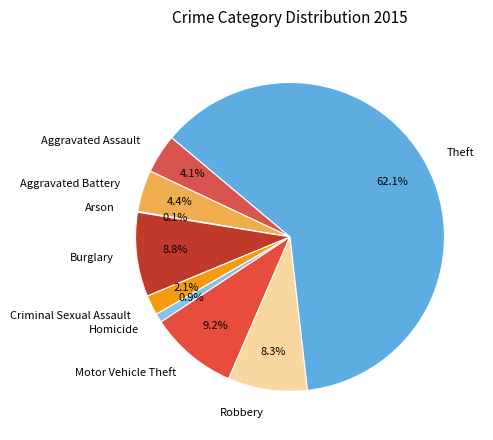

To the nearest percent, what is the combined percentage of Motor Vehicle Theft and Criminal Sexual Assault?

11%